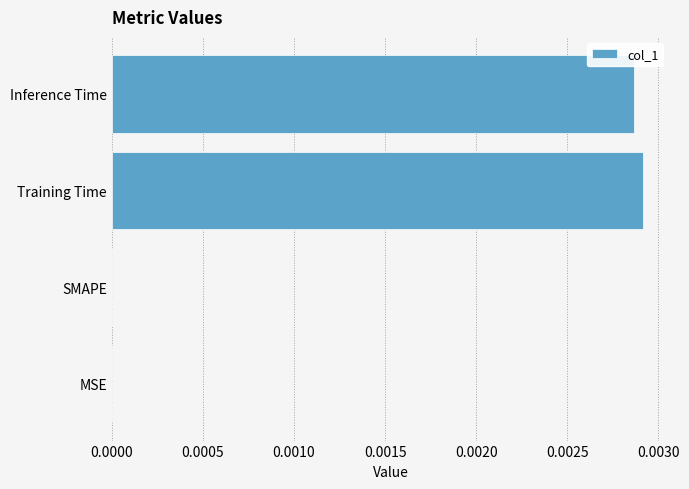

Count the number of categories in the chart.

4